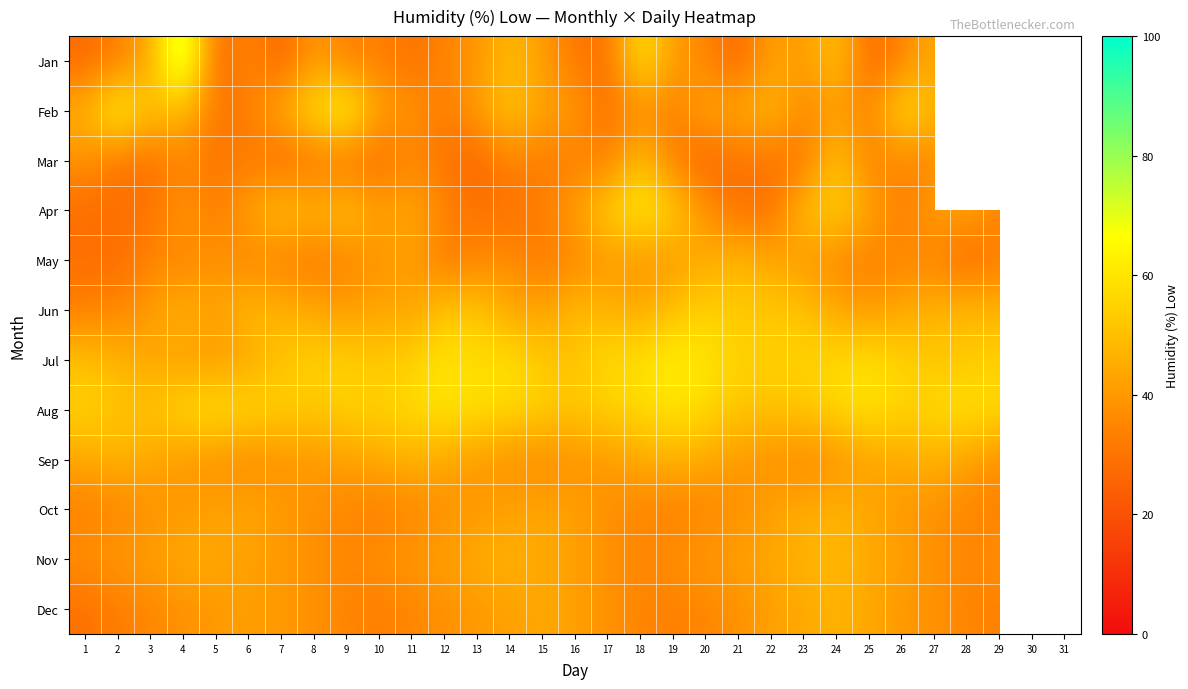

What is the sum of all Jan values?

1173.0